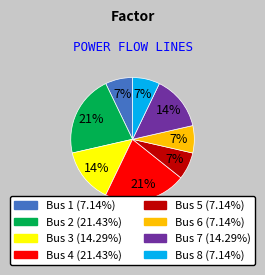

Does any single category account for the majority?

No